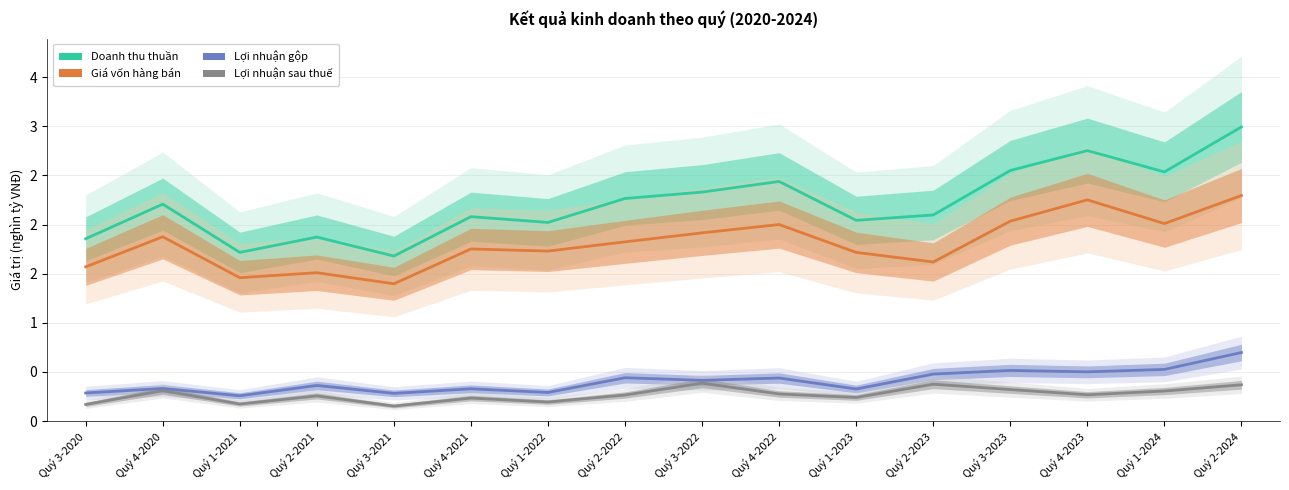

Reading right to left, extract all data points from this chart.

Doanh thu thuần: 3.0	2.5	2.8	2.6	2.1	2.0	2.4	2.3	2.3	2.0	2.1	1.7	1.9	1.7	2.2	1.9
Giá vốn hàng bán: 2.3	2.0	2.3	2.0	1.6	1.7	2.0	1.9	1.8	1.7	1.8	1.4	1.5	1.5	1.9	1.6
Lợi nhuận gộp: 0.7	0.5	0.5	0.5	0.5	0.3	0.4	0.4	0.4	0.3	0.3	0.3	0.4	0.3	0.3	0.3
Lợi nhuận sau thuế: 0.4	0.3	0.3	0.3	0.4	0.2	0.3	0.4	0.3	0.2	0.2	0.2	0.3	0.2	0.3	0.2